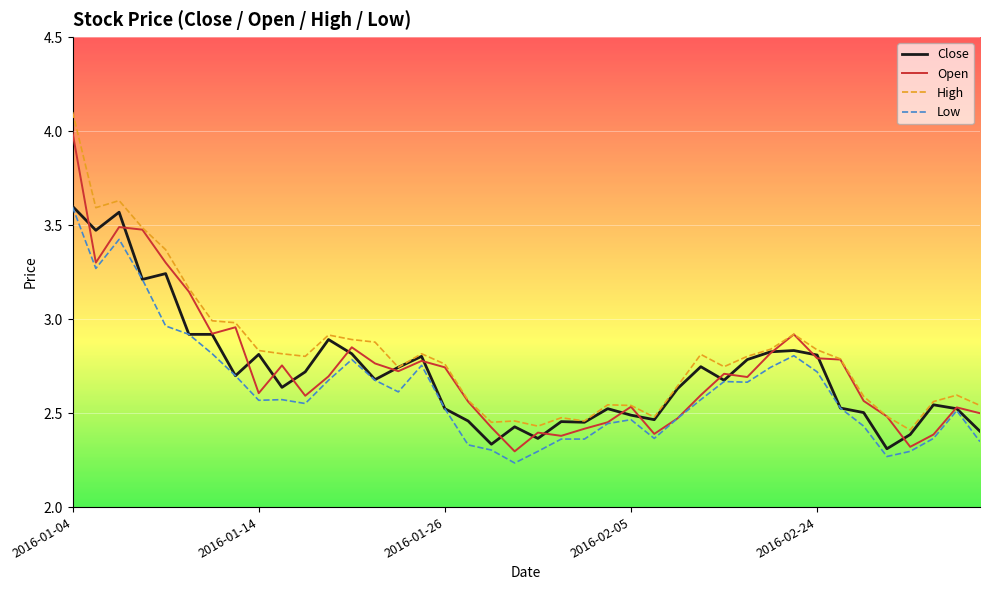

What is the greatest value displayed?

4.1